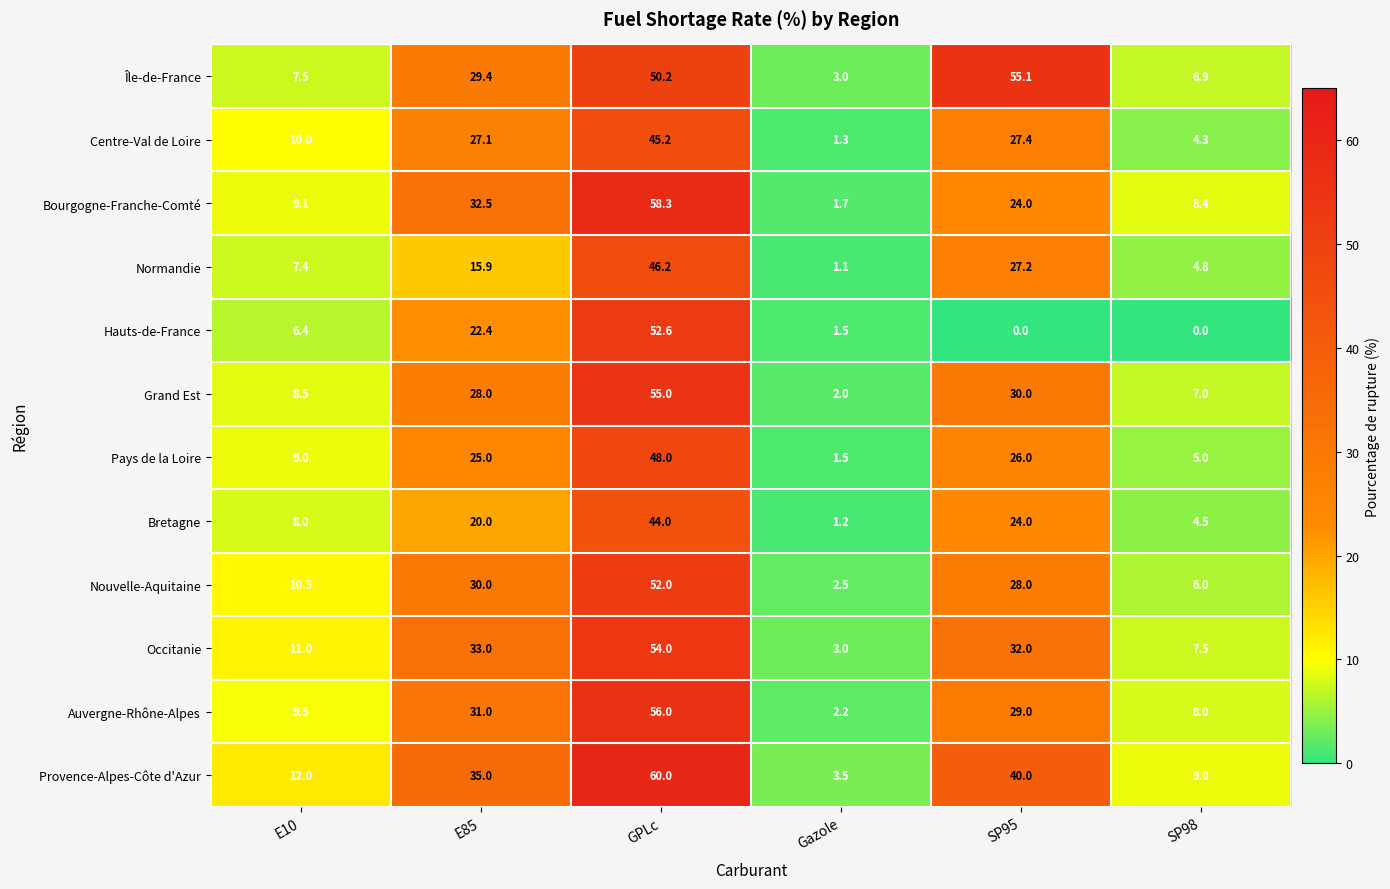

What is the total value across all series at SP95?

342.7